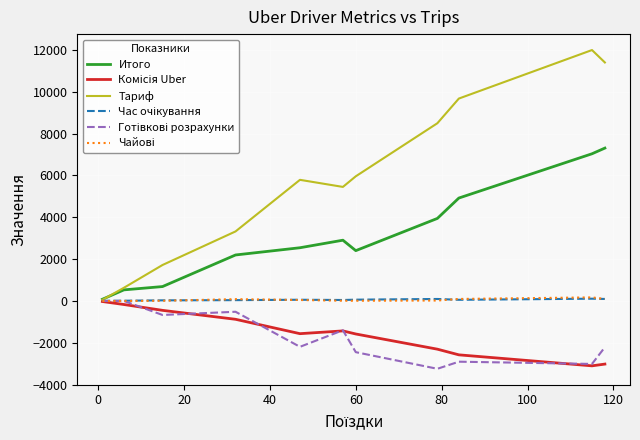

What is the maximum value shown in the chart?

11997.8